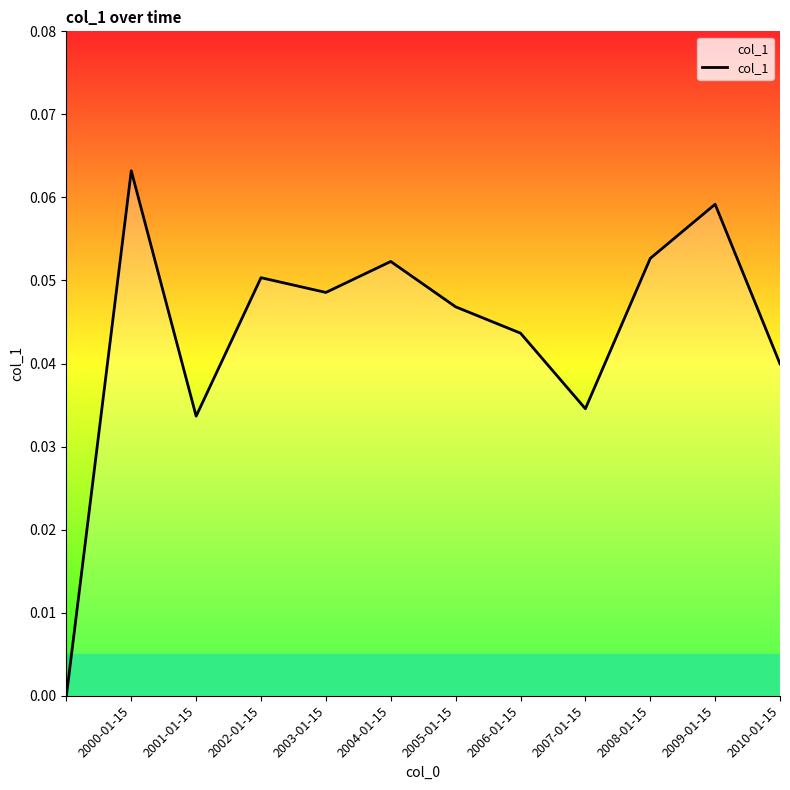

How many lines are shown in the chart?

1